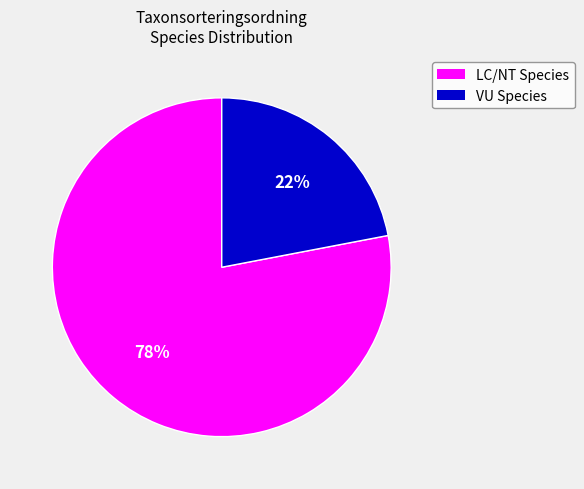

Does any single category account for the majority?

Yes